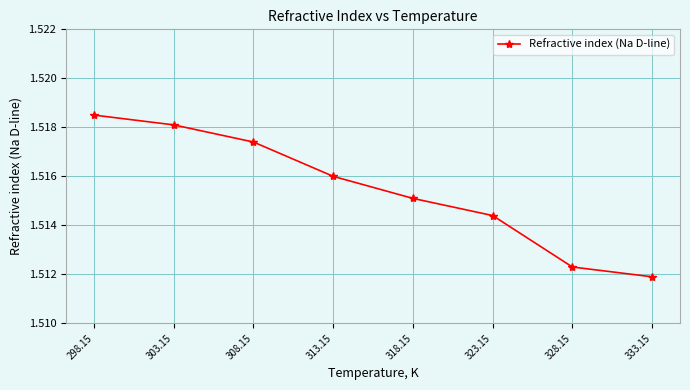

What is the sum of all values?

12.1